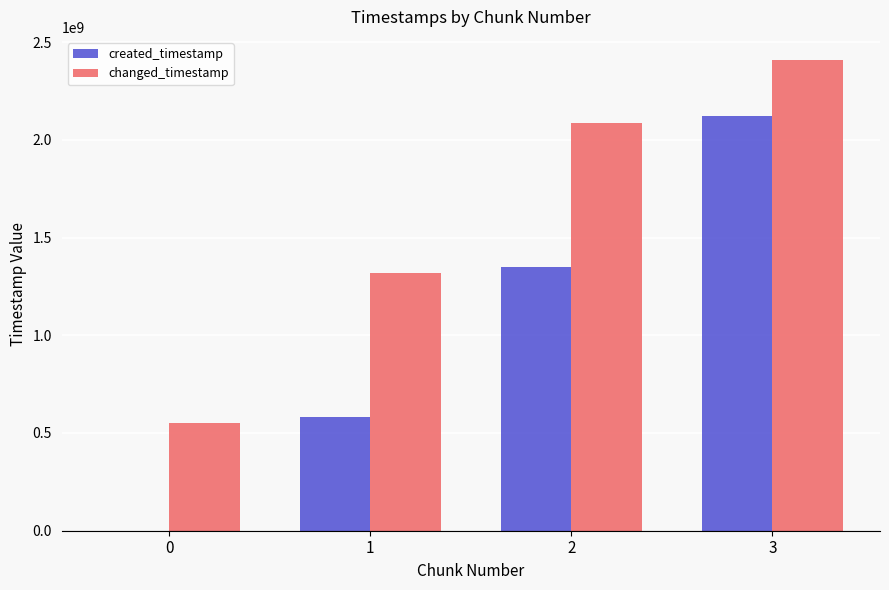

What is the highest value of the changed_timestamp series?

2406383482